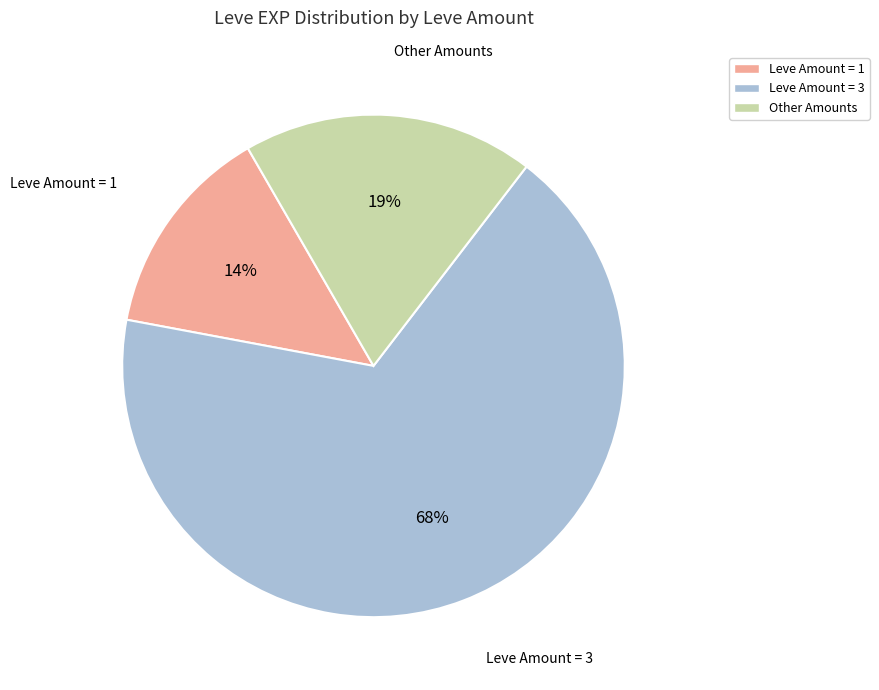

Is there any slice that represents more than half of the pie?

Yes